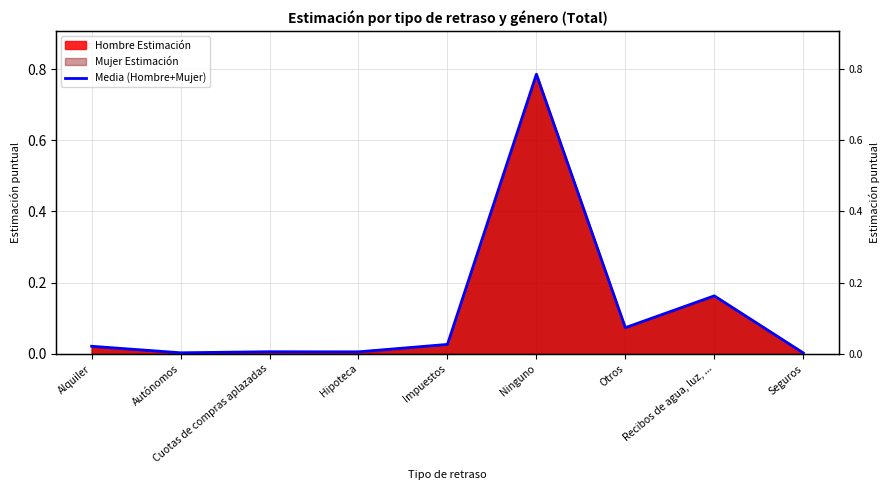

Does the chart display data point markers on the line(s)?

No